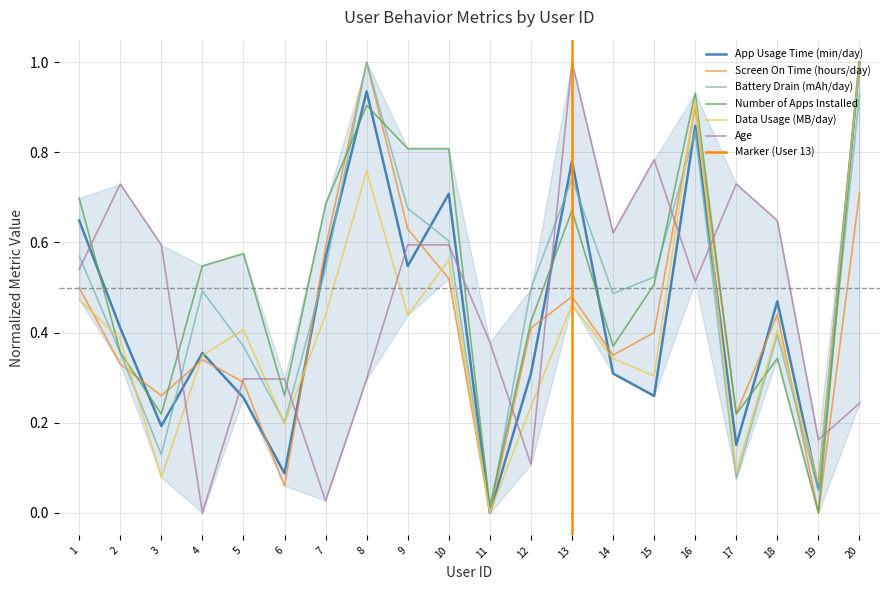

Between 1 and 3, which is larger?

1